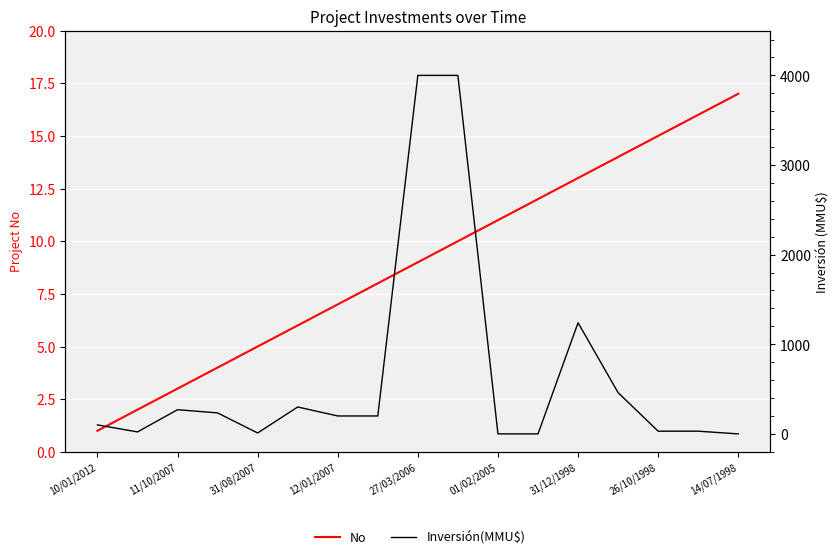

Does the chart display data point markers on the line(s)?

No